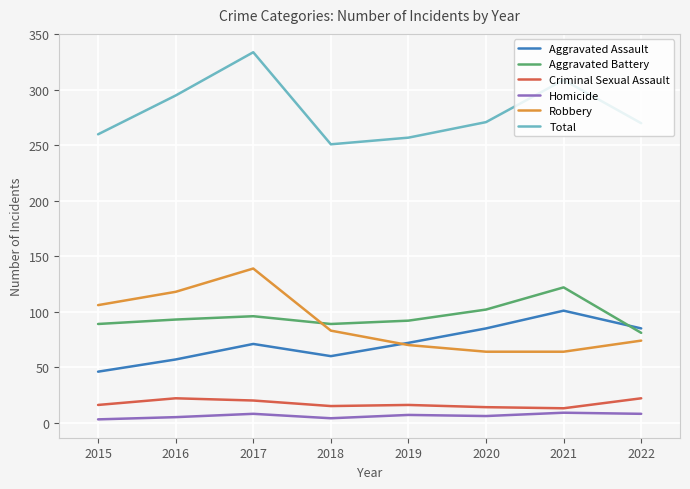

True or false: Aggravated Battery has a value of 96 at 2017.

True